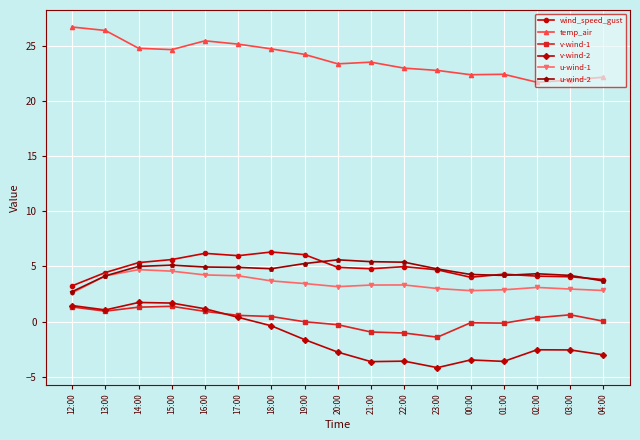

What are all the series names shown in the legend?

wind_speed_gust, temp_air, v-wind-1, v-wind-2, u-wind-1, u-wind-2